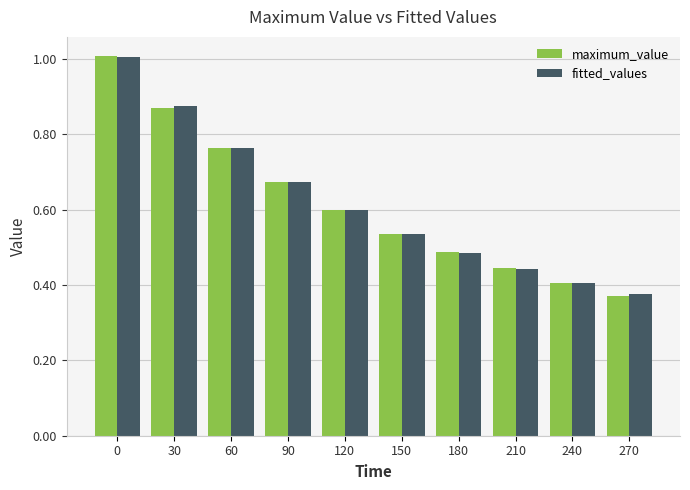

What is the sum of the maximum_value values at 60 and 270?

1.1